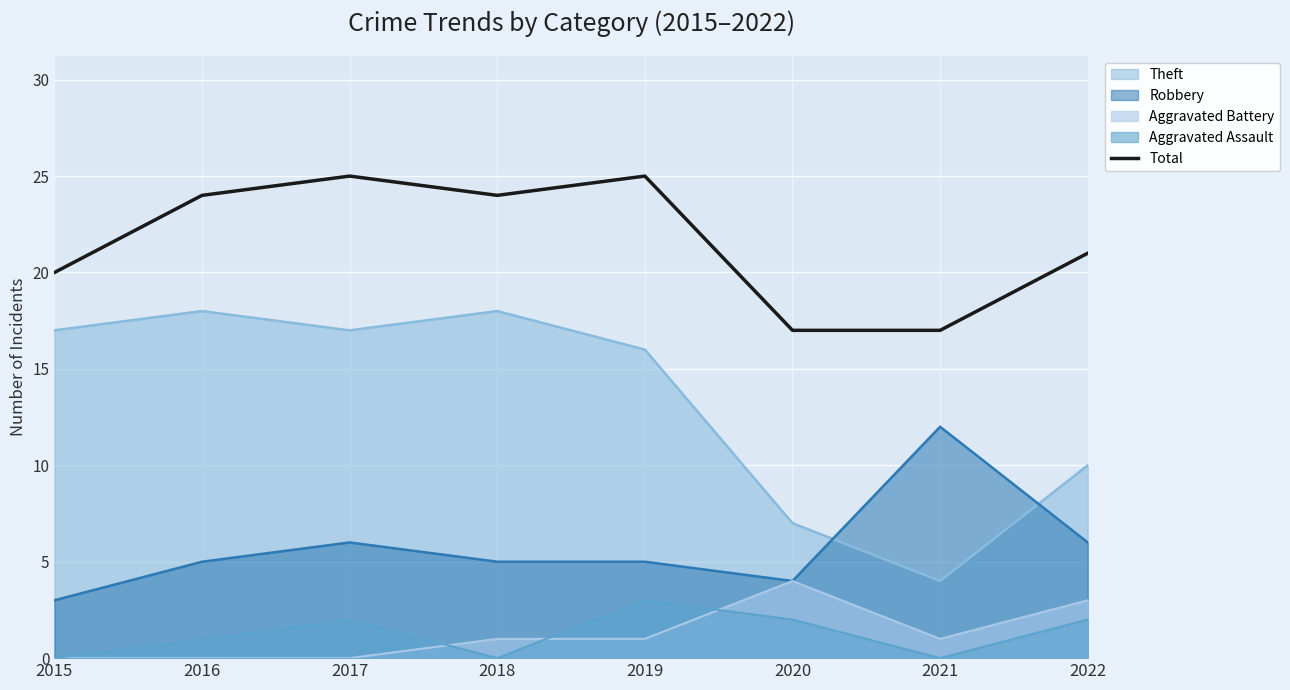

Rank the categories by value from lowest to highest.

2020, 2021, 2015, 2022, 2016, 2018, 2017, 2019